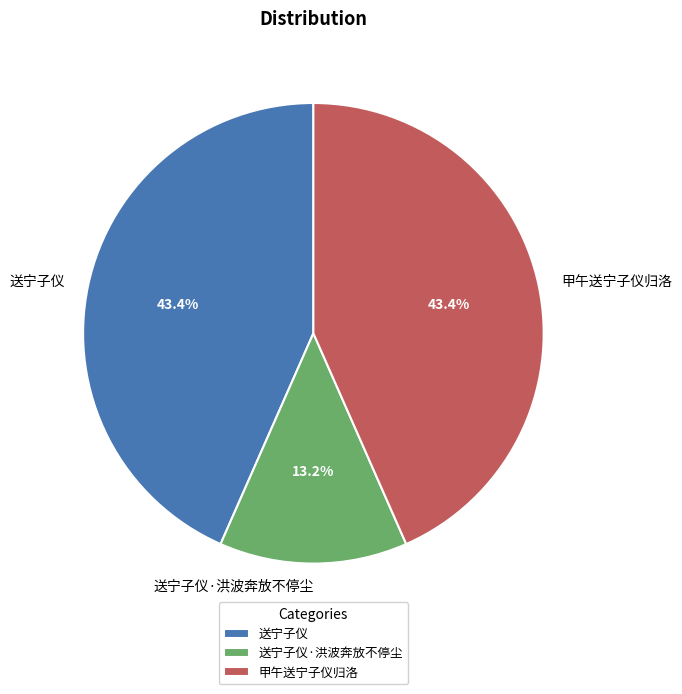

How many segments does this pie chart have?

3